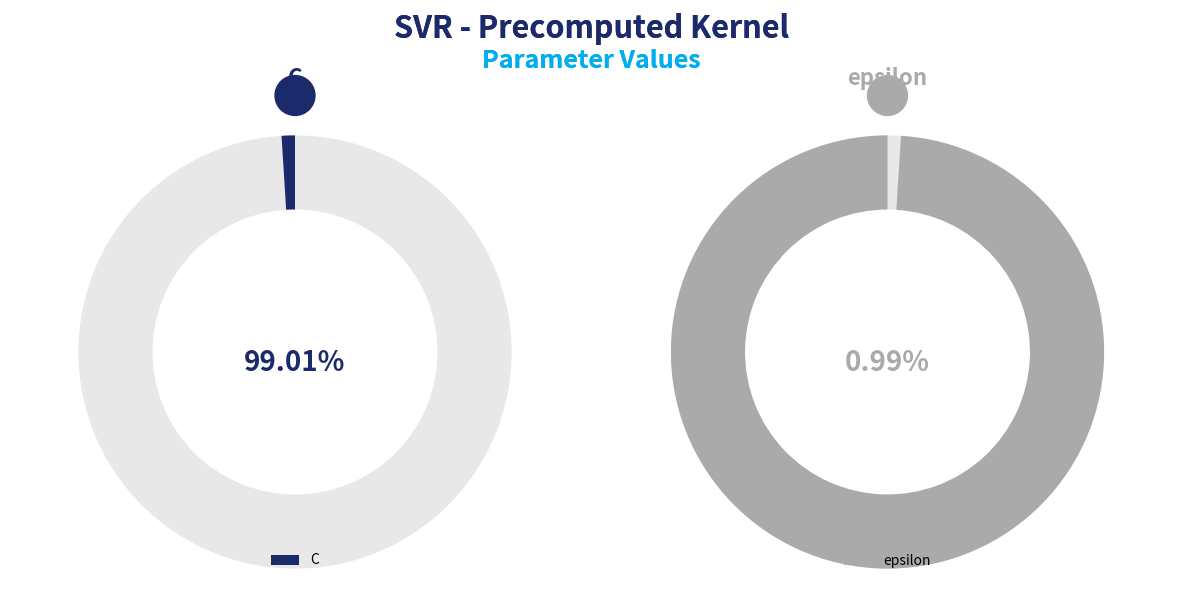

What percentage is the C slice, to the nearest percent?

99%